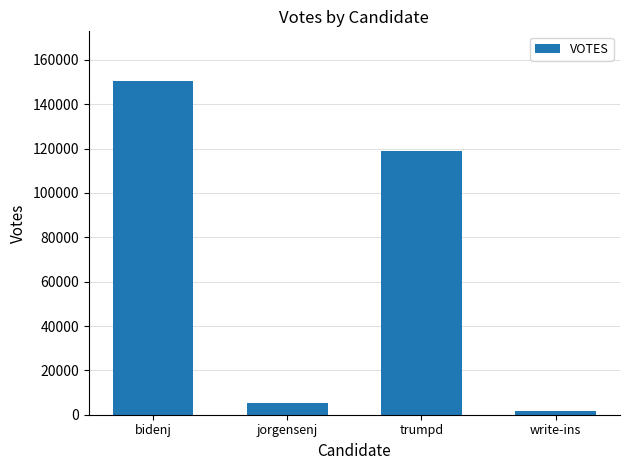

What is the minimum value shown in the chart?

1589